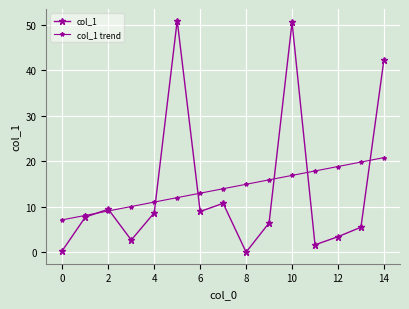

List the series in order of their peak value, highest first.

col_1, col_1 trend